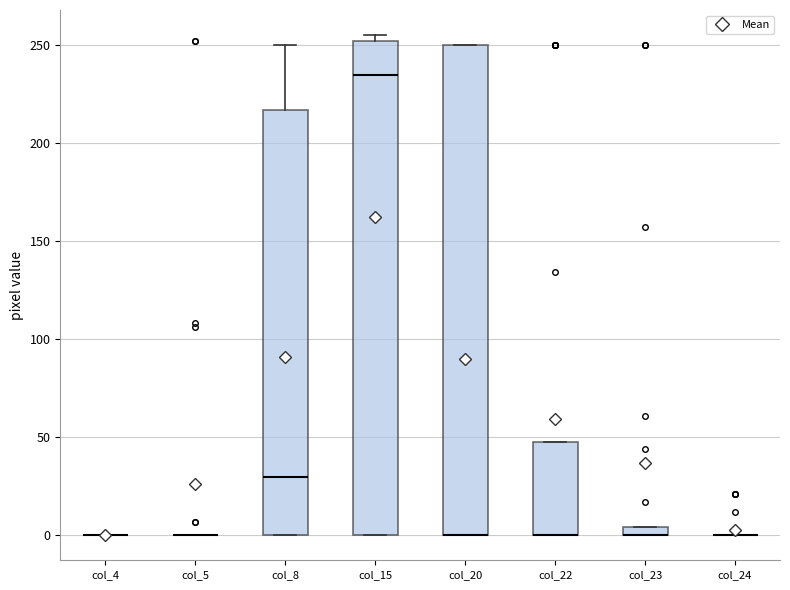

Where is the upper edge of the box for col_15 on the y-axis? The values are not printed on the chart, so give them approximately, as read against the axis.

250